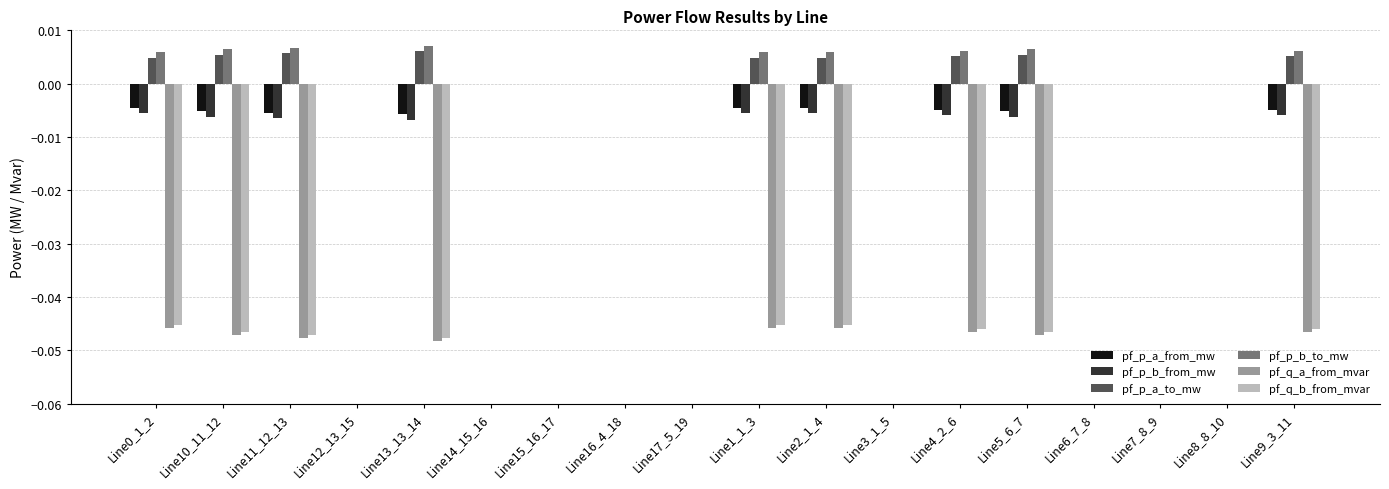

The pf_p_a_to_mw series shows 0.0 at Line7_8_9. True or false?

True